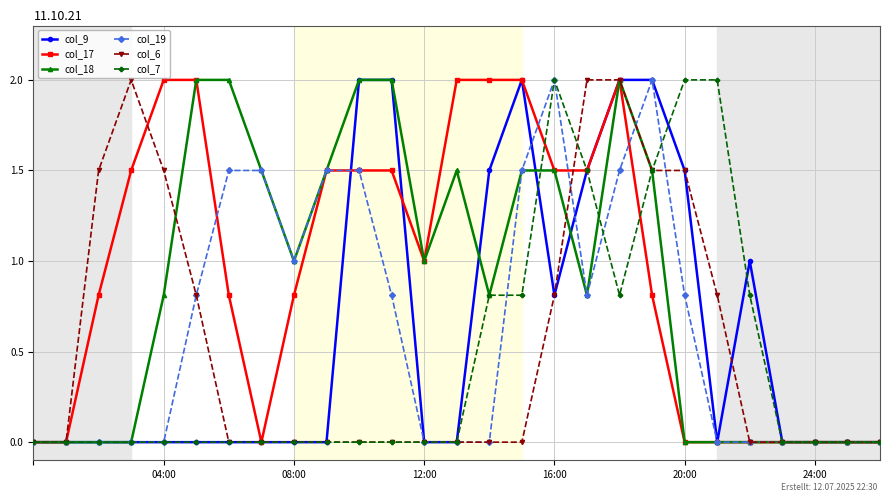

What is the value of the col_9 point at the 23rd from the left?

1.0